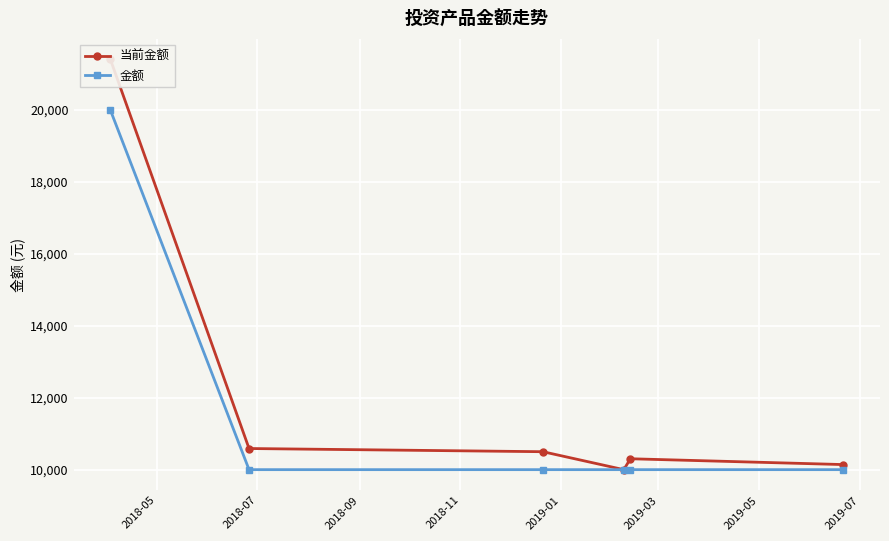

True or false: 金额 has more than 2 points higher than both neighbors.

False